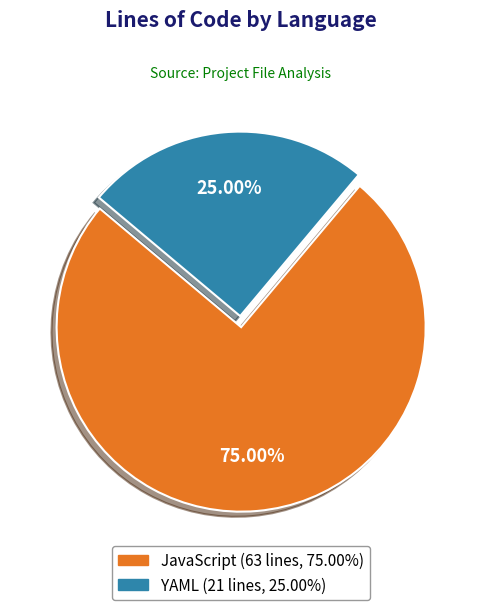

Do JavaScript and YAML together represent more than half of the pie?

Yes